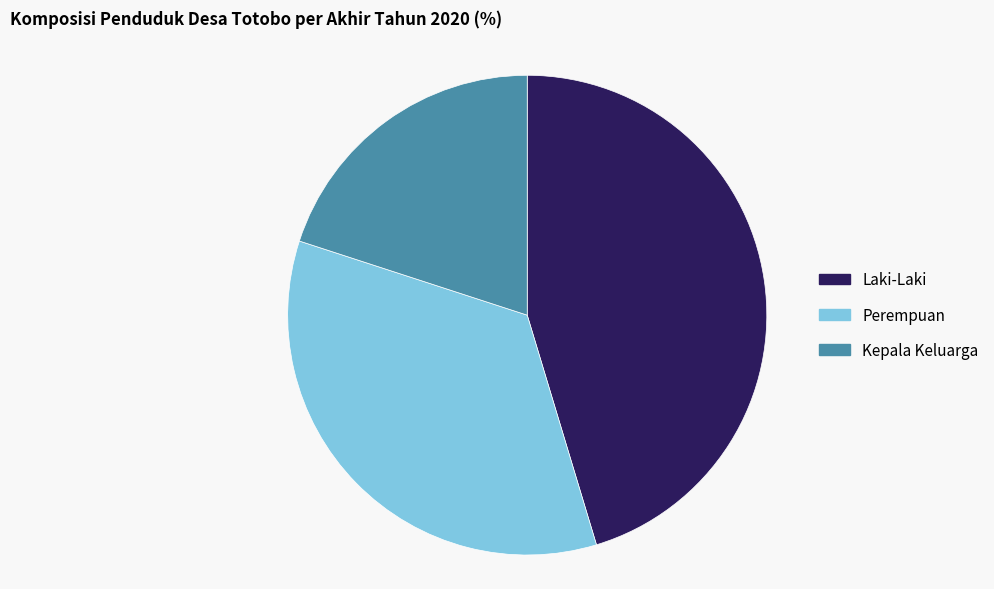

Approximately how many times larger is the value at Kepala Keluarga compared to Laki-Laki?

0.4